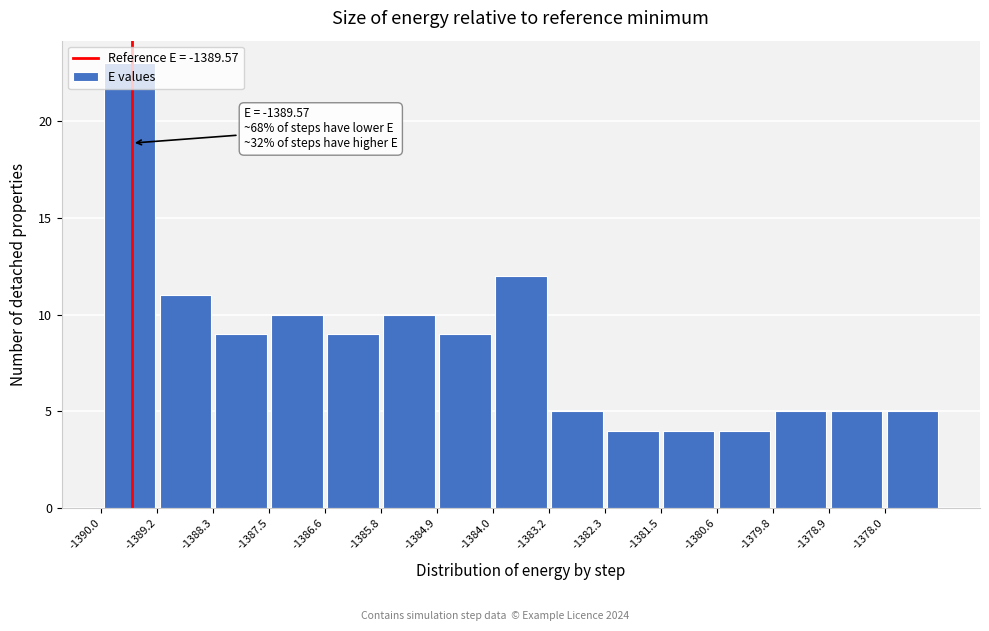

Over which range of the x-axis is the bar tallest?

-1390.0 to -1389.2